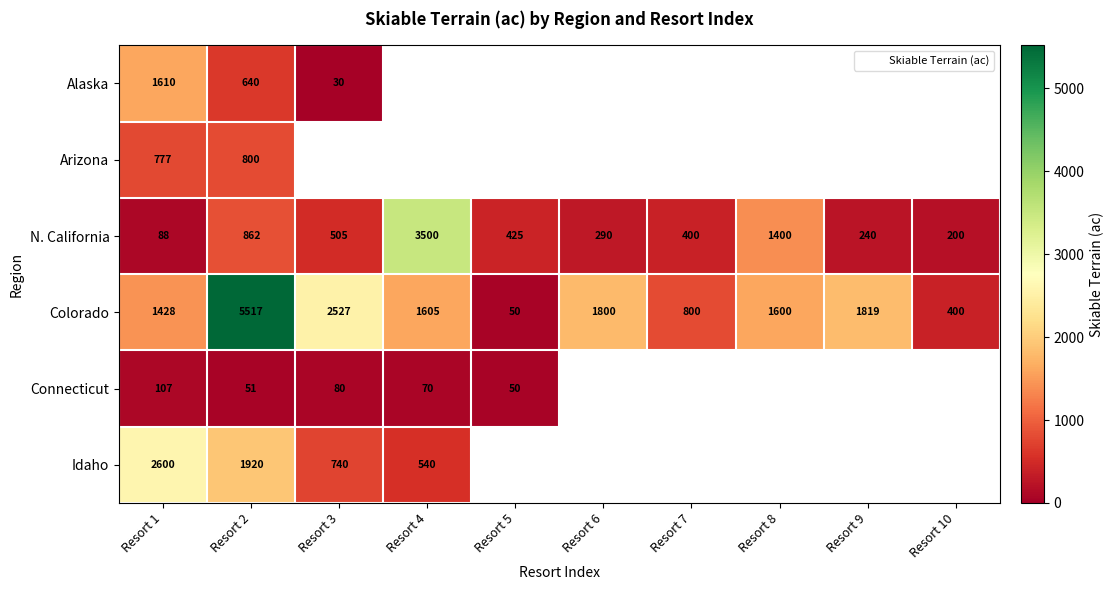

List the series in order of their peak value, highest first.

Colorado, N. California, Idaho, Alaska, Arizona, Connecticut